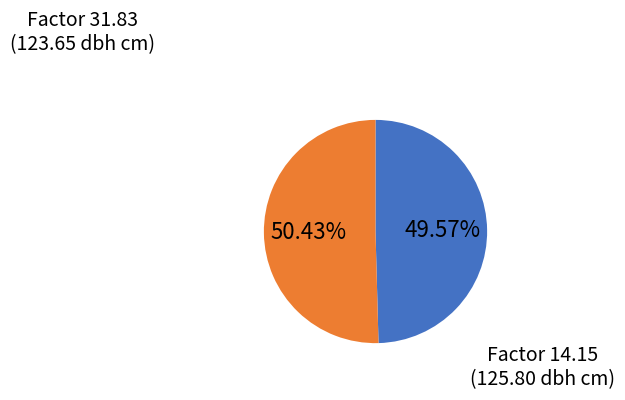

Is there any slice that represents more than half of the pie?

Yes